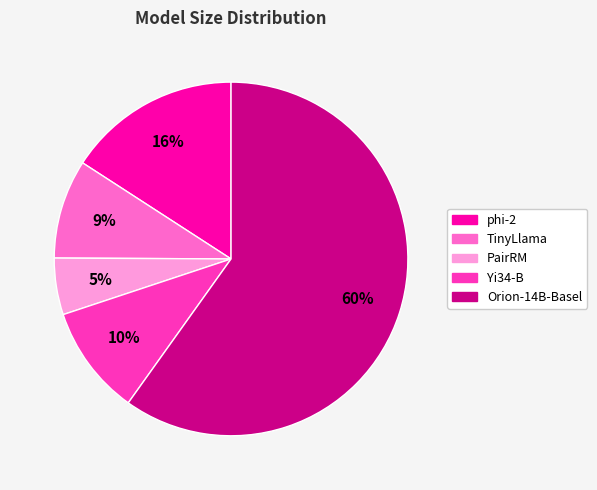

The PairRM slice represents 1% of the pie. True or false?

False